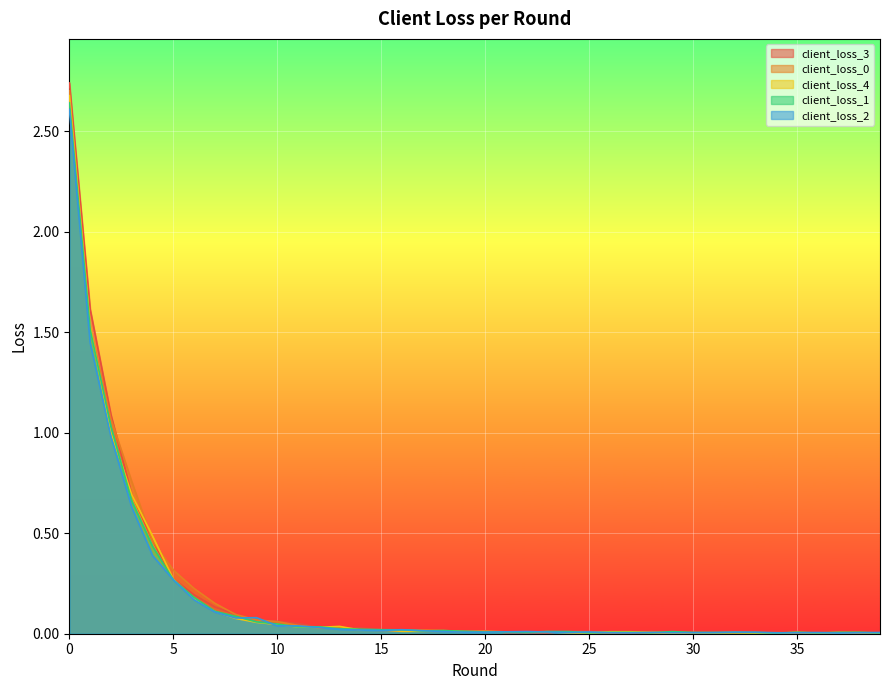

Which series has the widest spread of values?

client_loss_3